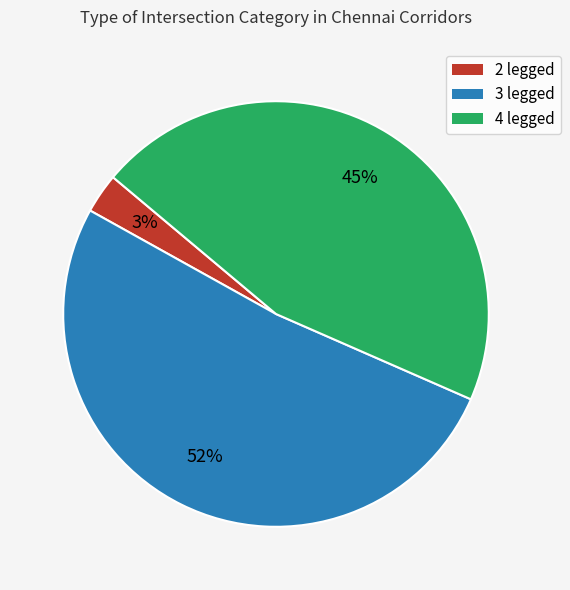

How many slices are in this pie chart?

3